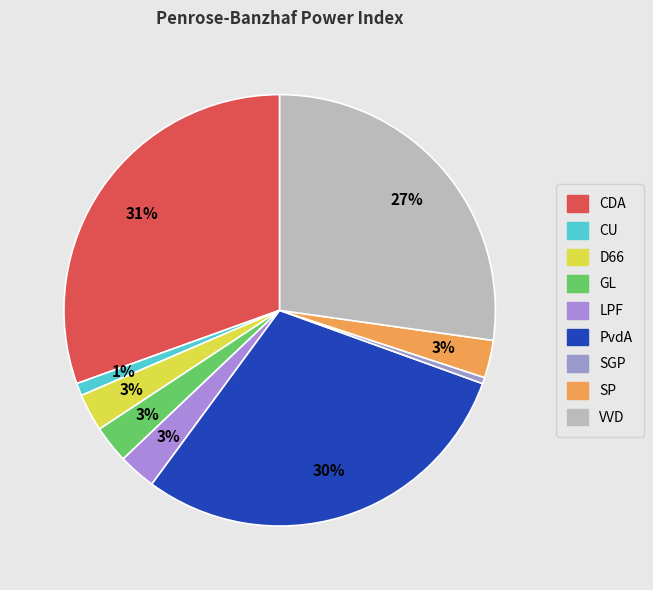

To the nearest percent, what is the combined percentage of SP and LPF?

6%